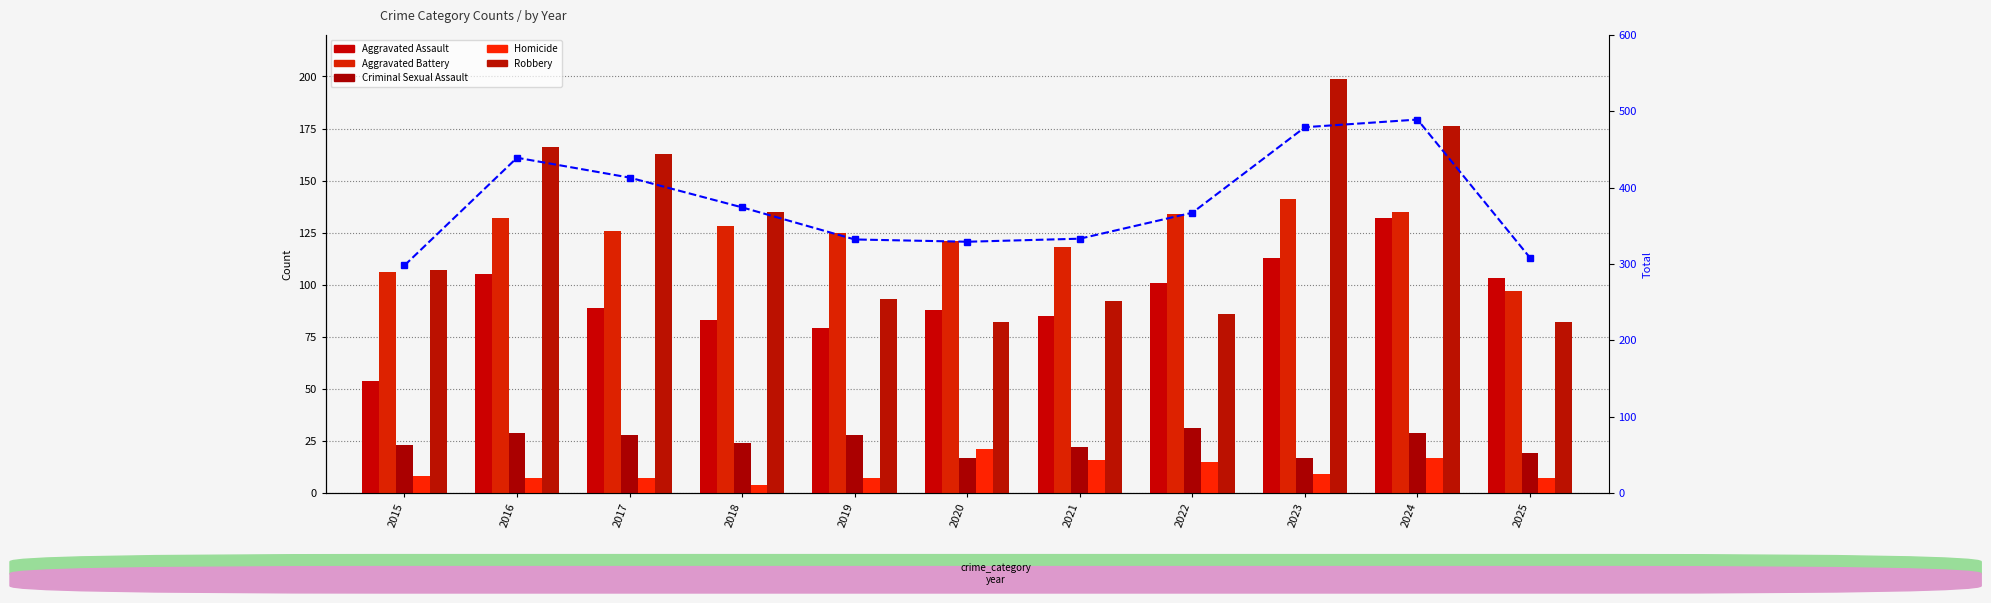

What is the sum of all Aggravated Assault values?

1032